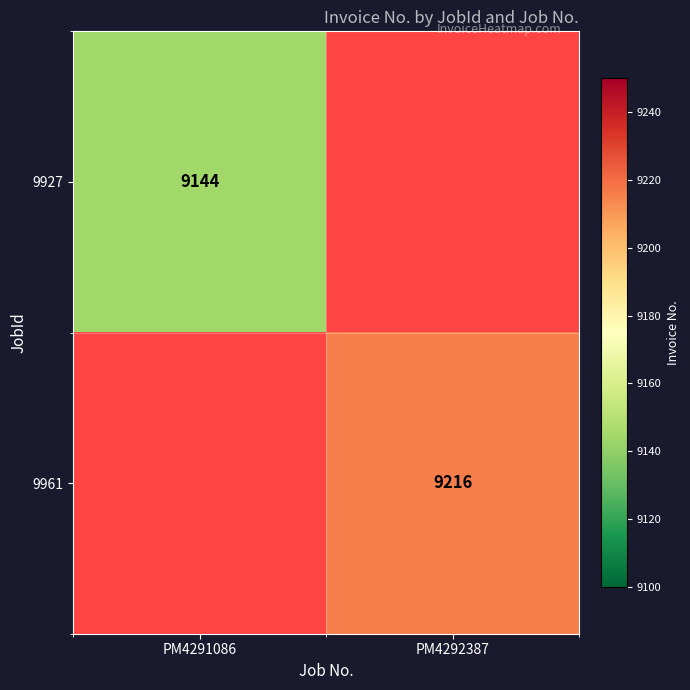

The value of 9961 at PM4292387 is 9216. True or false?

True